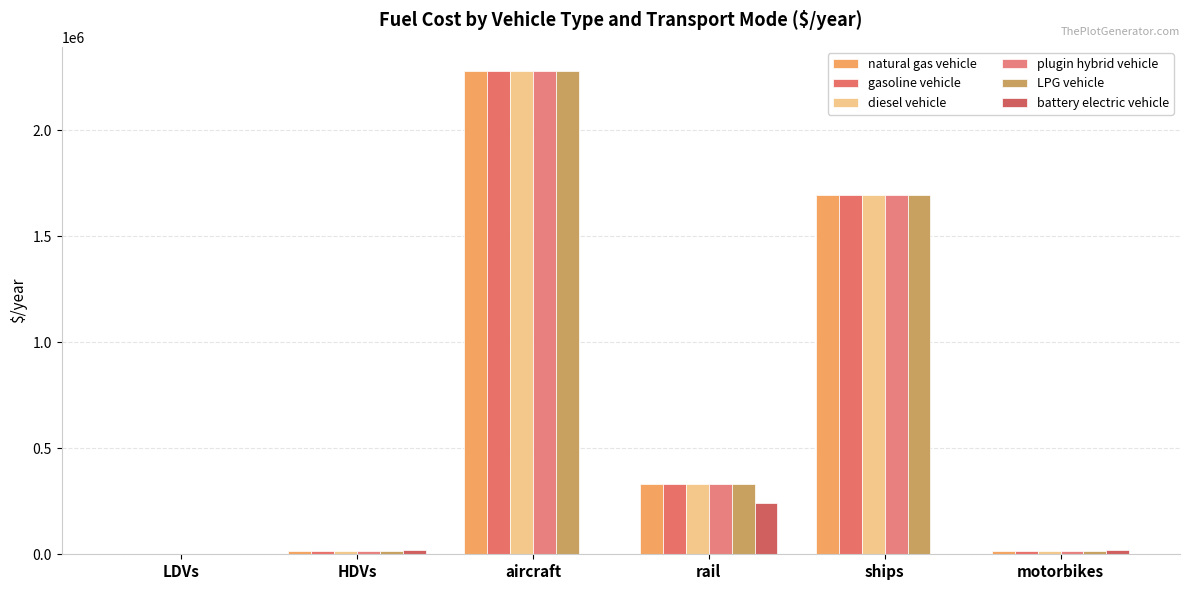

How many data points in natural gas vehicle are above 333211?

3